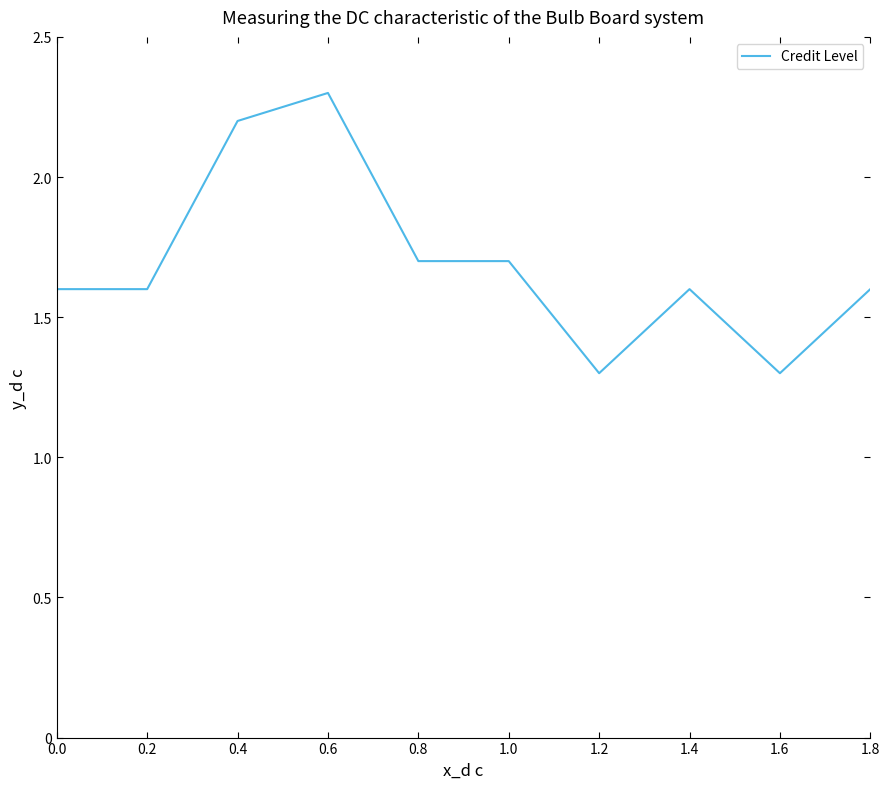

What position from the left is 0.6?

4